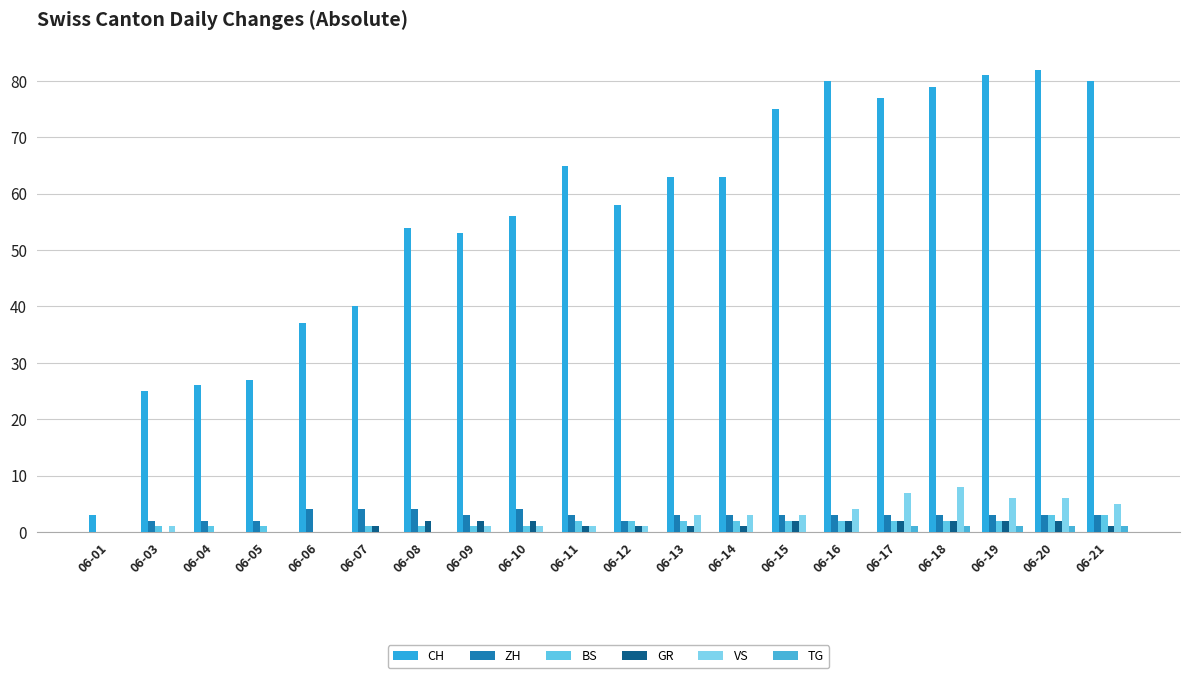

How many groups of bars are there?

20